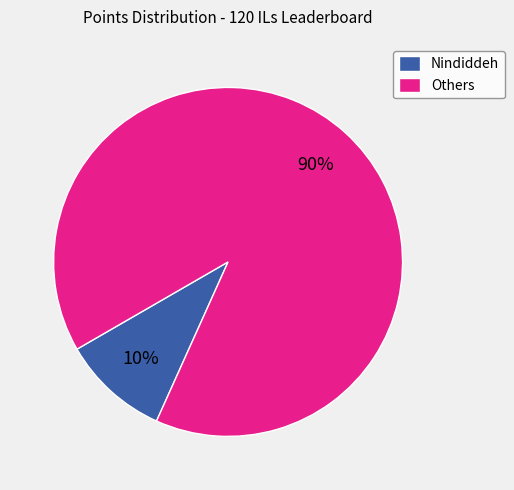

The Others slice represents 90% of the pie. True or false?

True